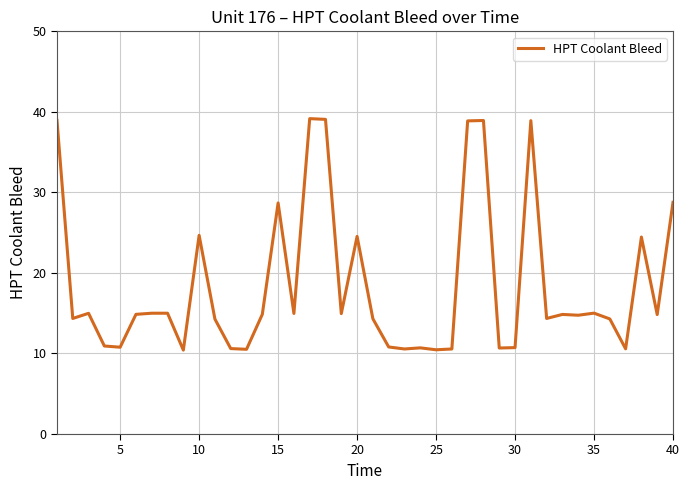

What is the minimum value shown in the chart?

10.4